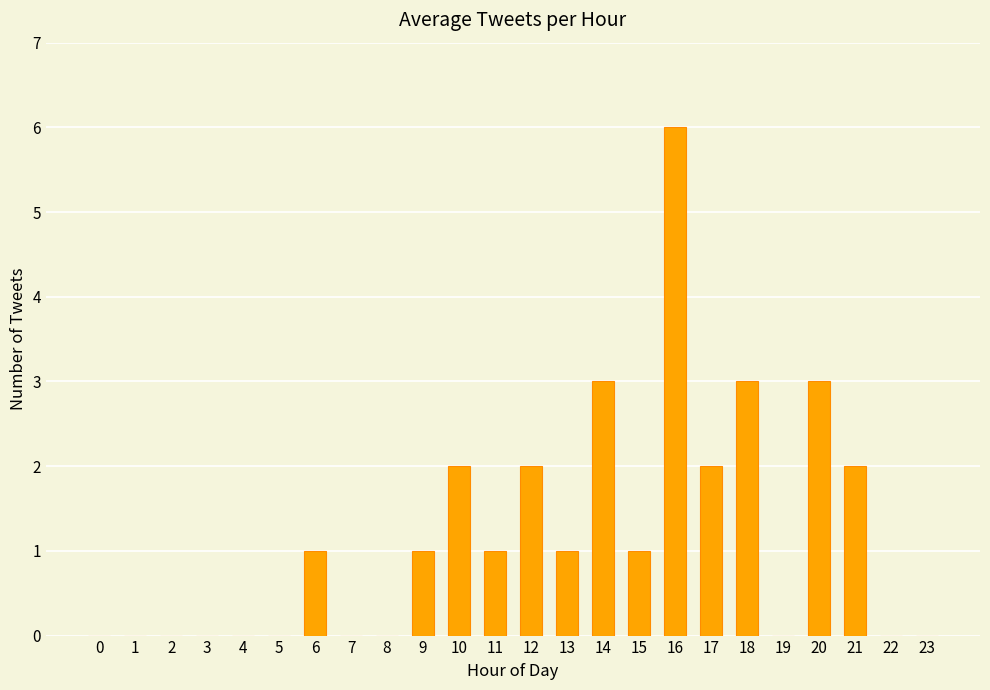

What is the change in value from 3 to 17?

+2